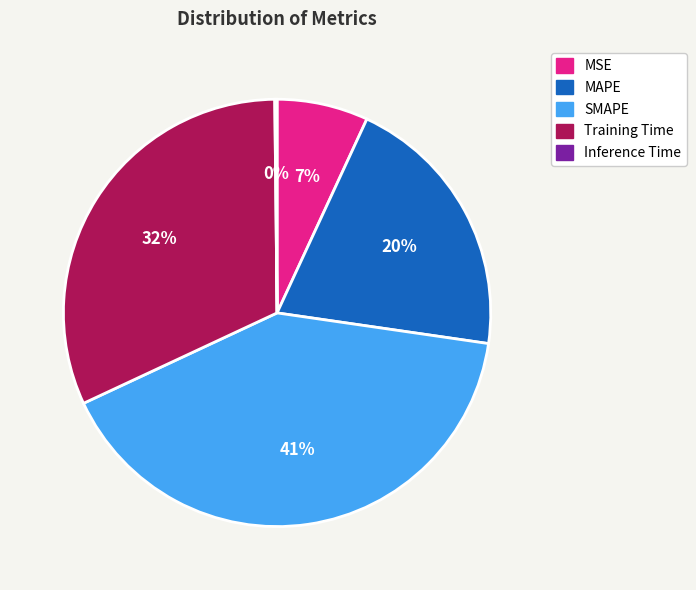

What percentage is the MSE slice, to the nearest percent?

7%